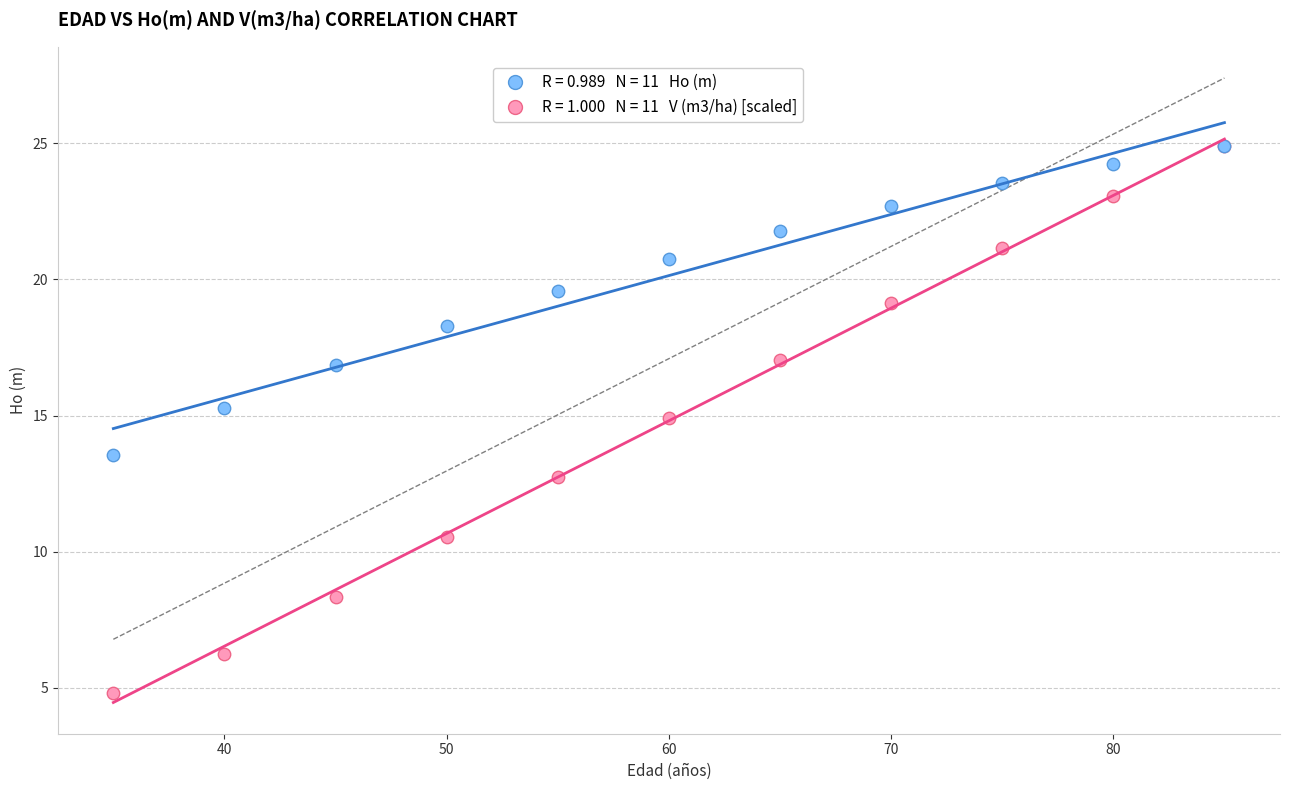

Across all series, what Y value is closest to 14?

13.6